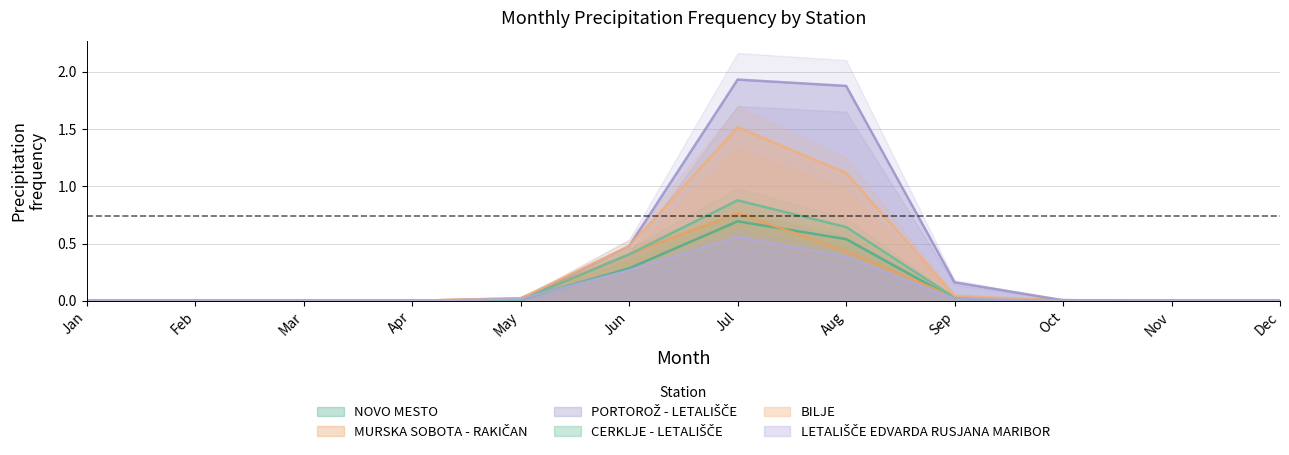

True or false: BILJE and LETALIŠČE EDVARDA RUSJANA MARIBOR intersect in this chart.

False